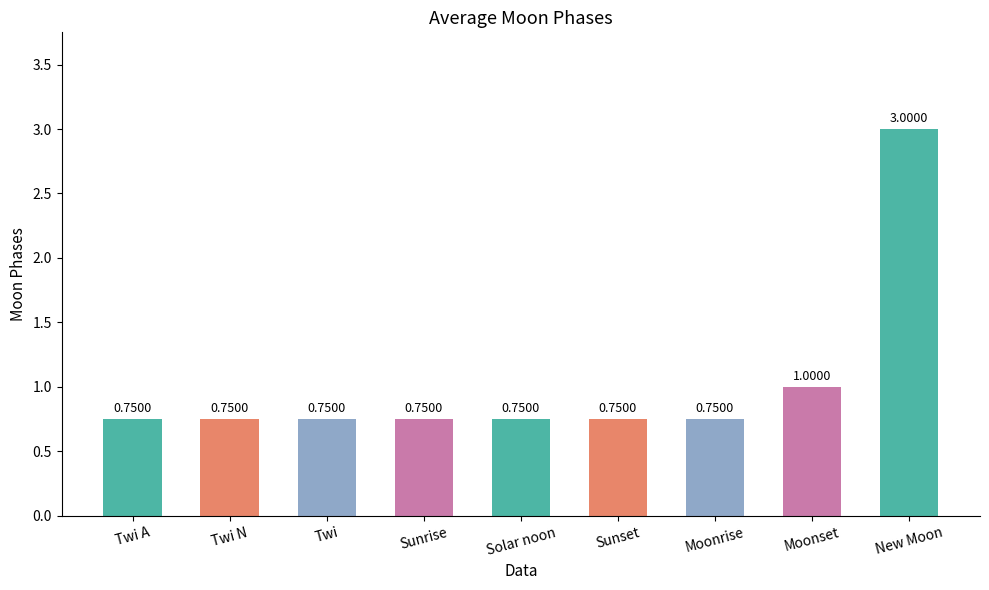

What is the average value?

1.0